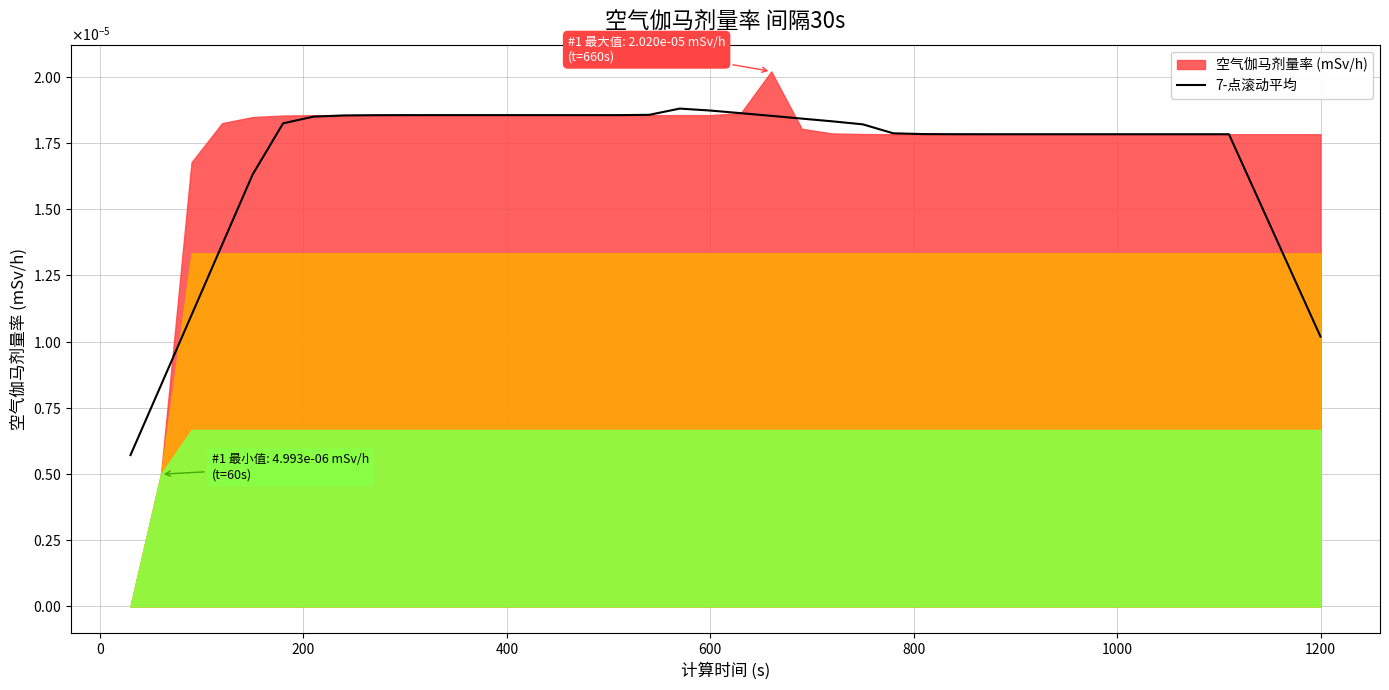

How many interior local peaks (higher than both neighbors) does the data have?

1